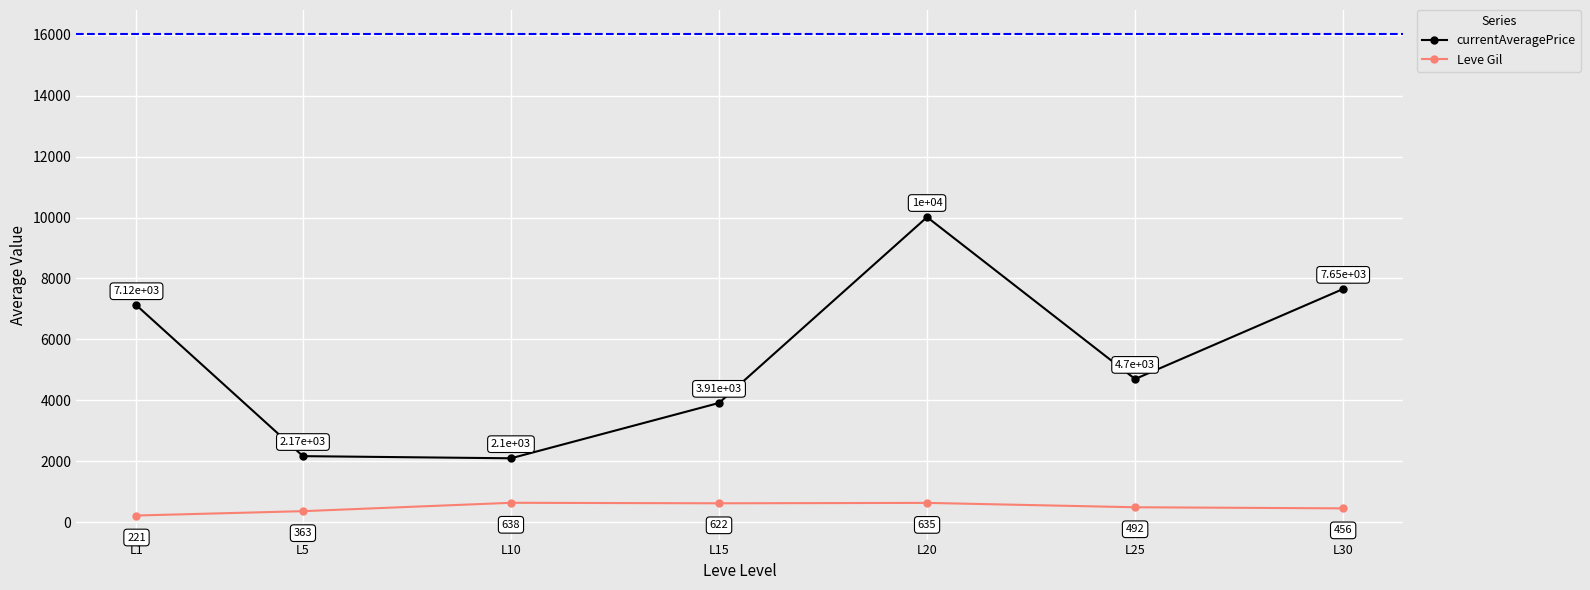

At which category does Leve Gil reach its first local peak?

L10